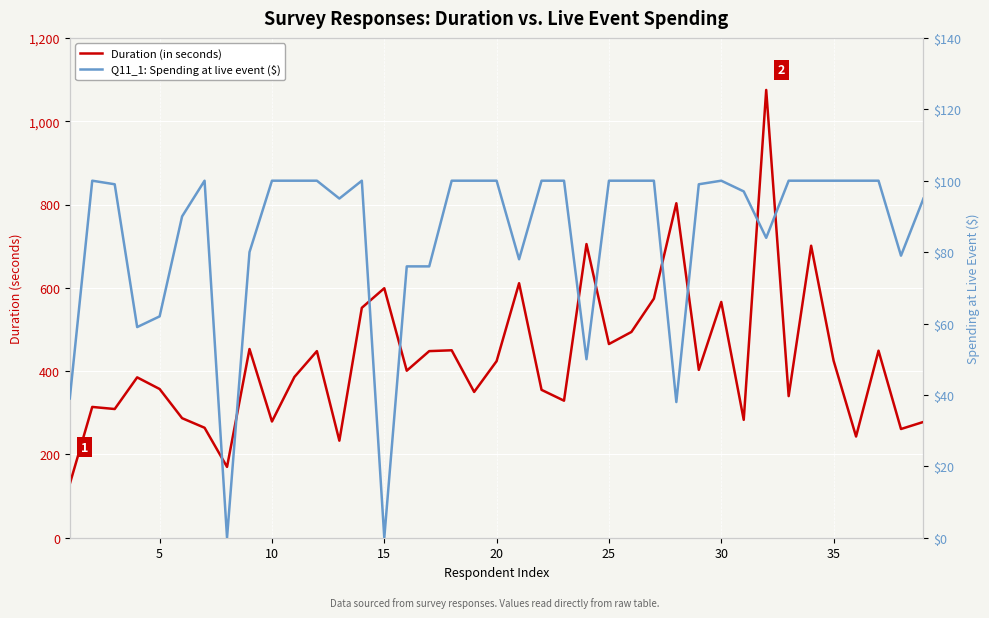

In Duration (in seconds), how many points are lower than both neighbors (excluding endpoints)?

13